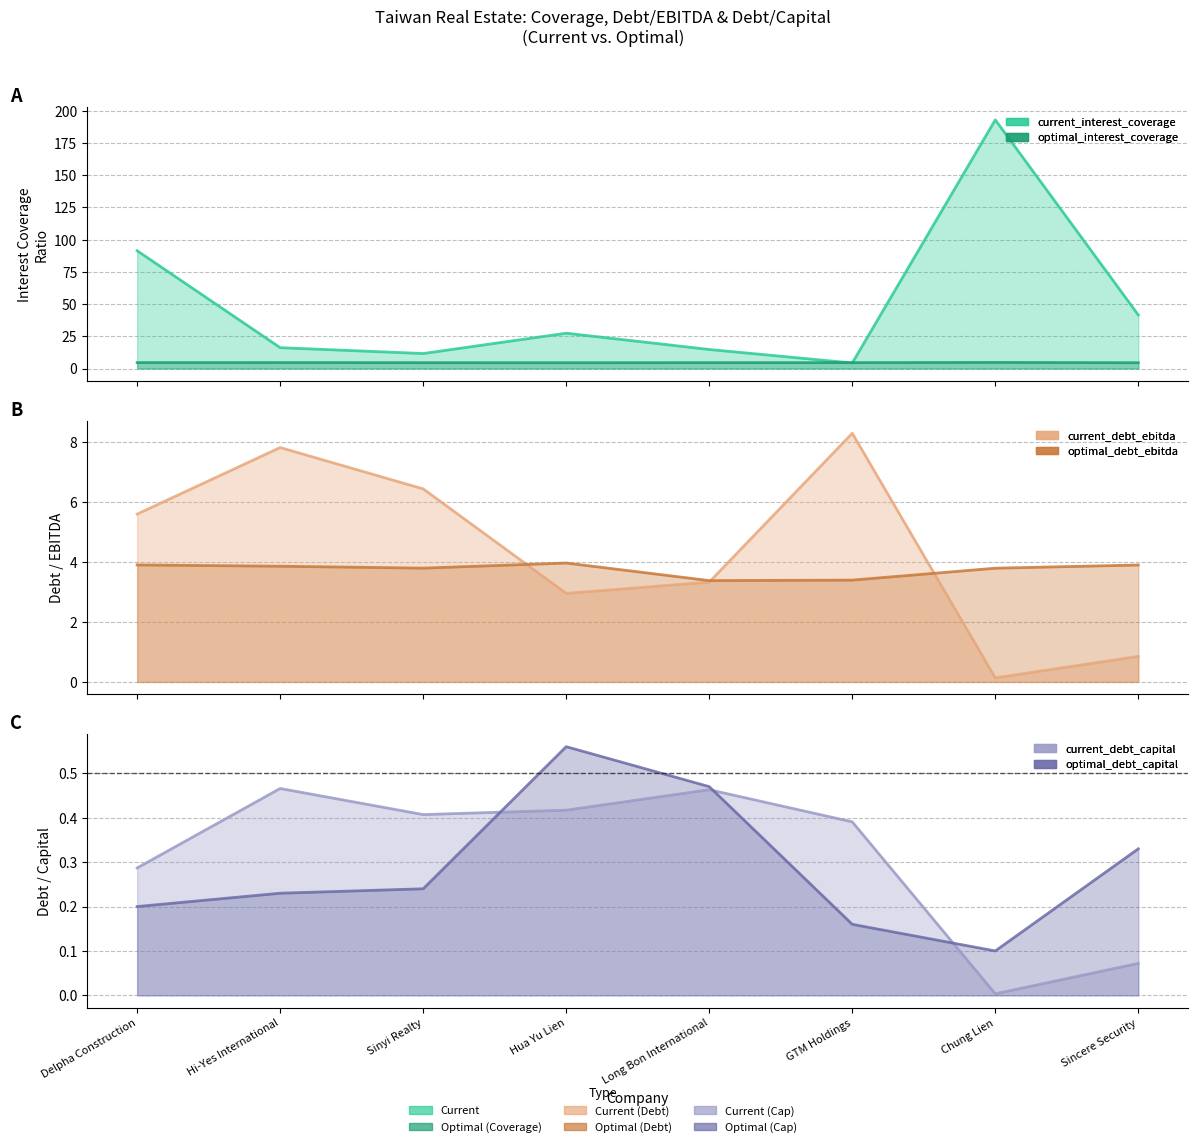

Reading left to right, extract all data points from this chart.

current_interest_coverage: 91.4	16.2	11.6	27.4	14.8	4.3	192.9	41.5
optimal_interest_coverage: 4.6	4.7	4.5	4.5	4.6	4.6	4.8	4.5
current_debt_ebitda: 5.6	7.8	6.4	3.0	3.3	8.3	0.1	0.9
optimal_debt_ebitda: 3.9	3.9	3.8	4.0	3.4	3.4	3.8	3.9
current_debt_capital: 0.3	0.5	0.4	0.4	0.5	0.4	0.0	0.1
optimal_debt_capital: 0.2	0.2	0.2	0.6	0.5	0.2	0.1	0.3